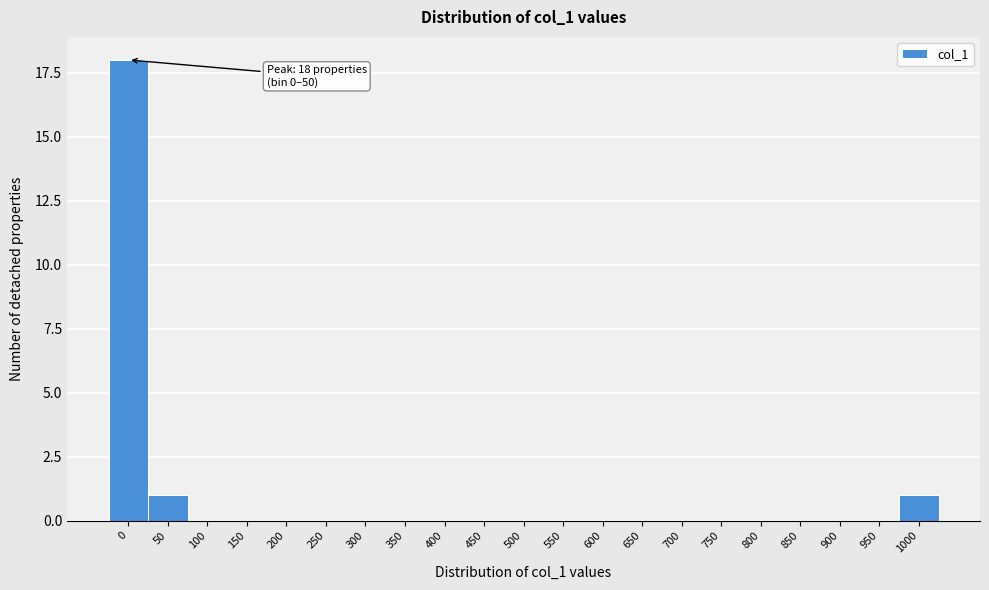

Reading right to left, transcribe all the data shown in this chart.

1000=1	950=0	900=0	850=0	800=0	750=0	700=0	650=0	600=0	550=0	500=0	450=0	400=0	350=0	300=0	250=0	200=0	150=0	100=0	50=1	0=18